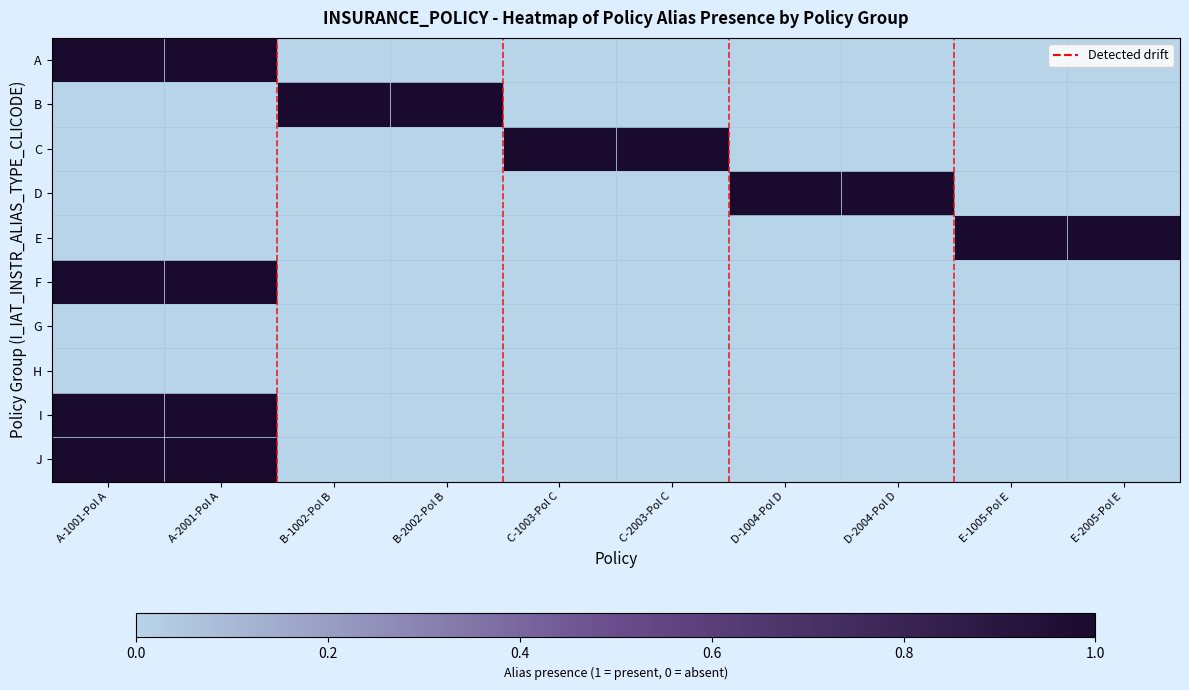

Which has a higher value, B-2002-Pol B or D-2004-Pol D?

B-2002-Pol B